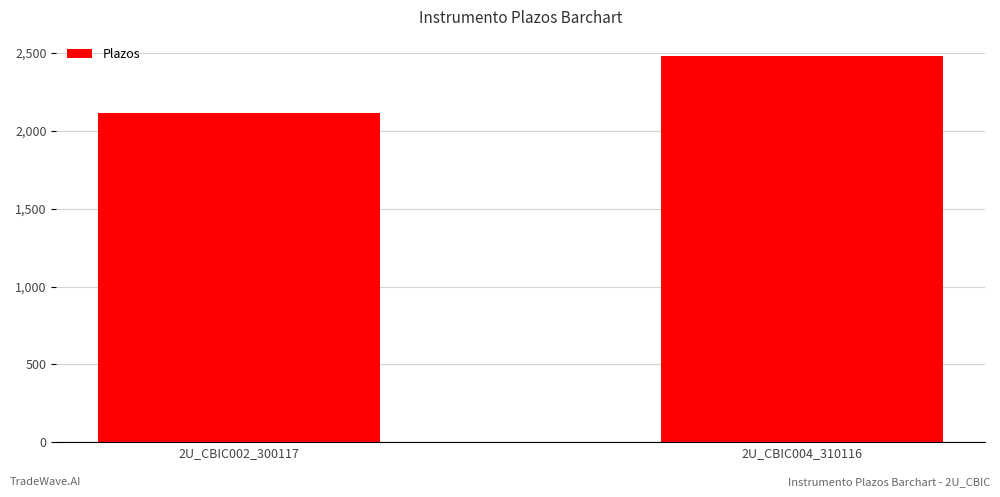

What is the maximum value shown in the chart?

2480